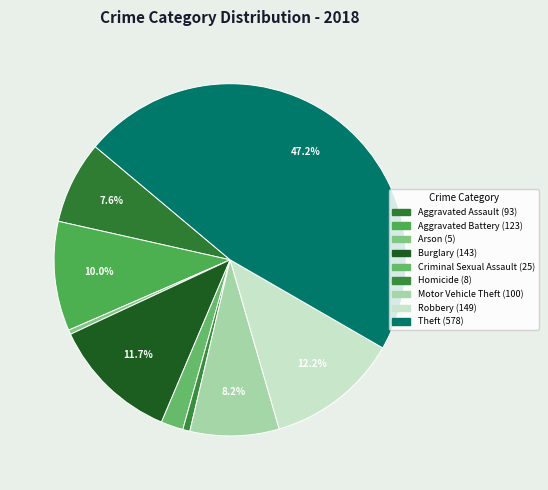

What percentage is the Criminal Sexual Assault slice, to the nearest percent?

2%